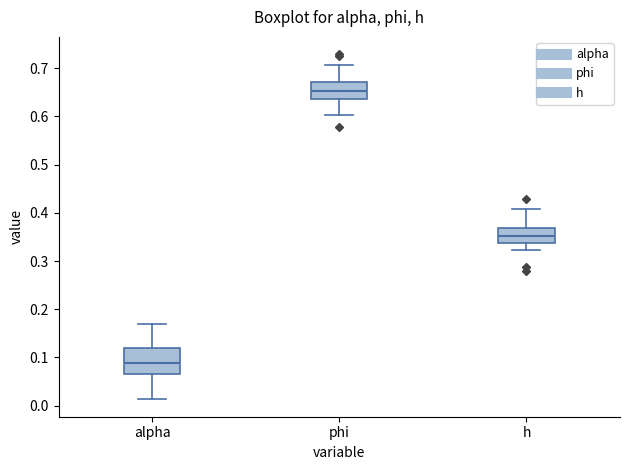

Which box is the tallest, from its lower edge to its upper edge?

alpha